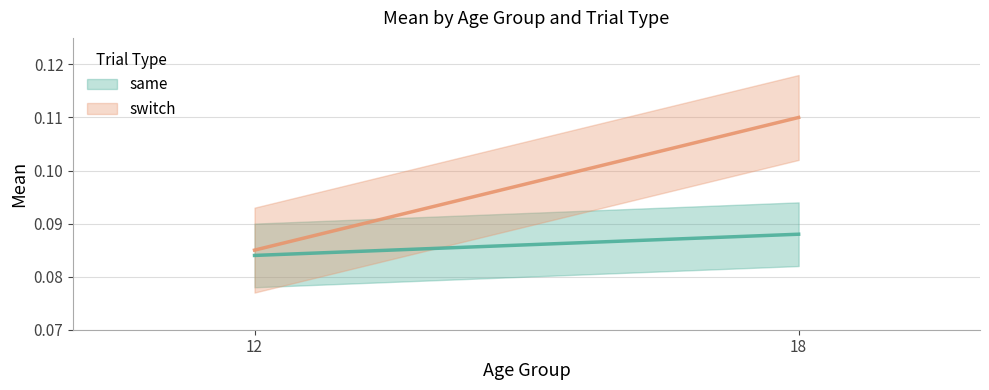

Reading left to right, extract all data points from this chart.

same: 12=0.1	18=0.1
switch: 12=0.1	18=0.1